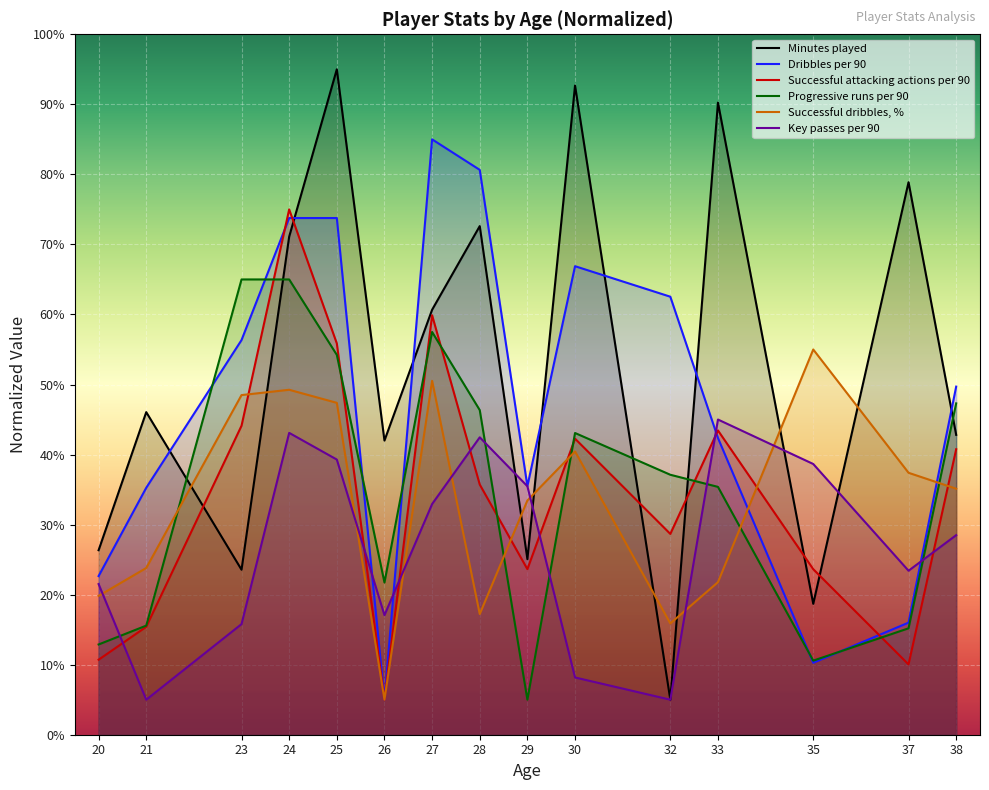

Reading left to right, list all the values displayed in this chart.

Minutes played: 26.3	46.1	23.6	71.1	95.0	42.0	60.7	72.6	25.1	92.7	5.0	90.2	18.7	78.9	42.8
Dribbles per 90: 22.7	35.3	56.3	73.8	73.8	5.0	85.0	80.6	35.5	66.9	62.5	42.4	10.3	16.0	49.7
Successful attacking actions per 90: 10.7	15.4	44.1	75.0	55.9	5.0	59.9	35.7	23.6	42.3	28.7	43.4	23.6	10.0	40.8
Progressive runs per 90: 12.9	15.6	65.0	65.0	54.2	21.7	57.5	46.3	5.0	43.1	37.1	35.4	10.6	15.2	47.3
Successful dribbles, %: 19.8	23.8	48.5	49.2	47.4	5.0	50.5	17.2	33.4	40.4	15.9	21.8	55.0	37.4	35.1
Key passes per 90: 21.5	5.0	15.8	43.1	39.3	17.1	32.9	42.5	35.5	8.2	5.0	45.0	38.7	23.4	28.5